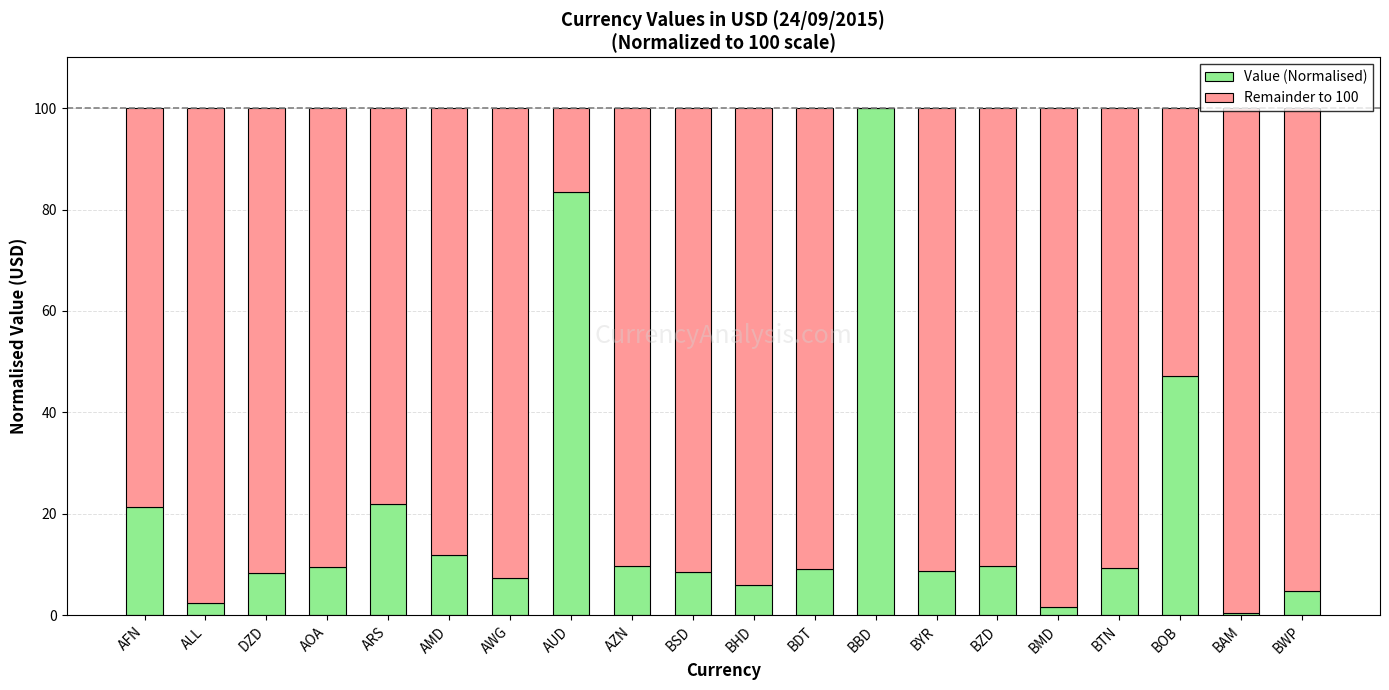

Read the Value (Normalised) value at BYR.

8.8